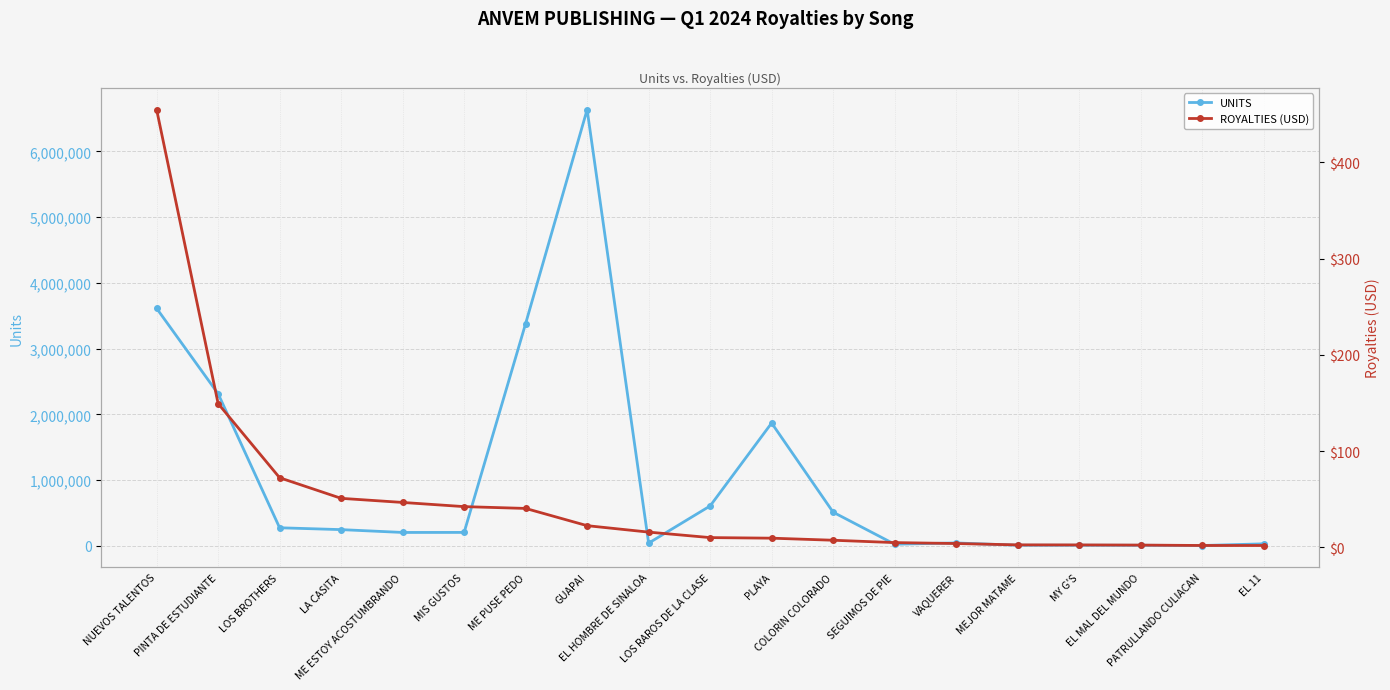

How many lines are shown in the chart?

2